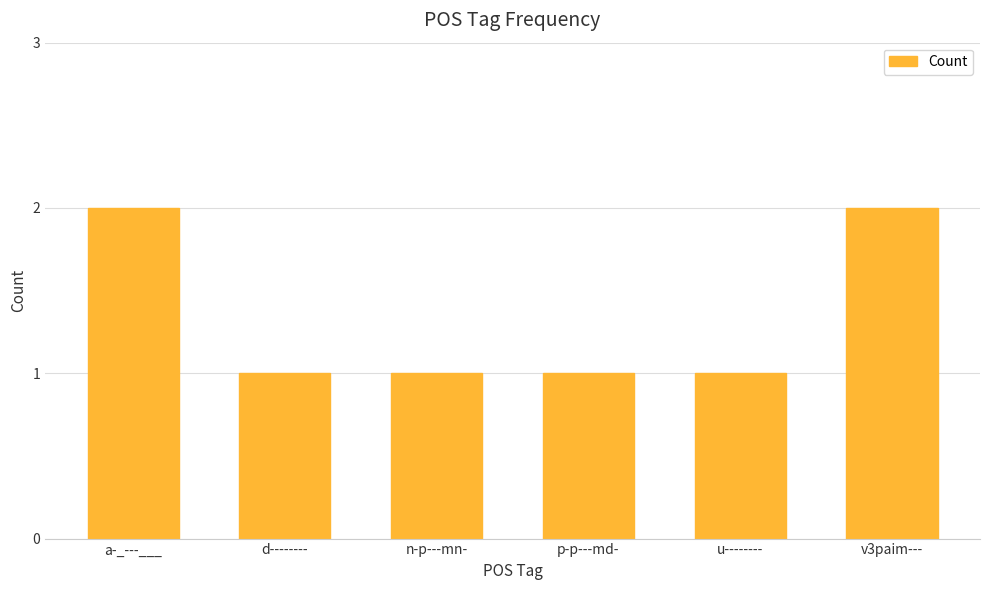

What is the sum of the values at a-_---___ and u--------?

3